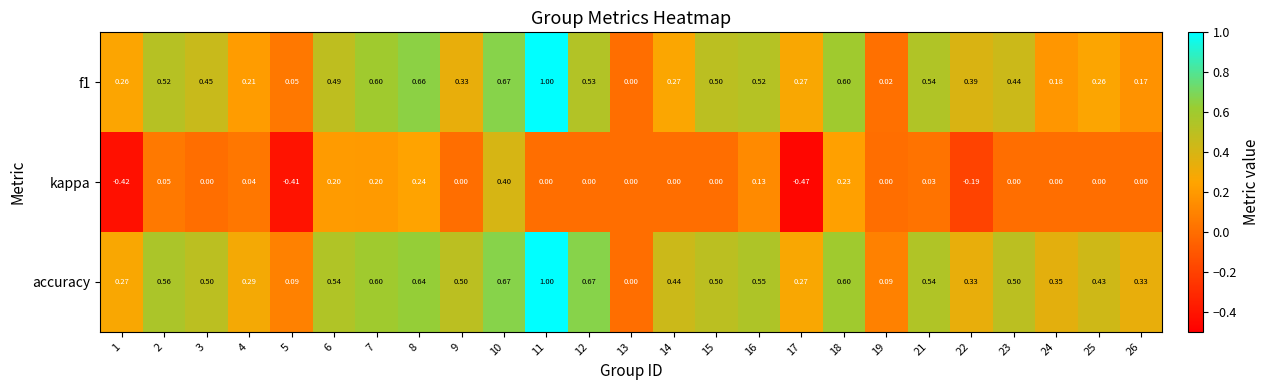

Between 21 and 22, which series saw the biggest shift?

kappa